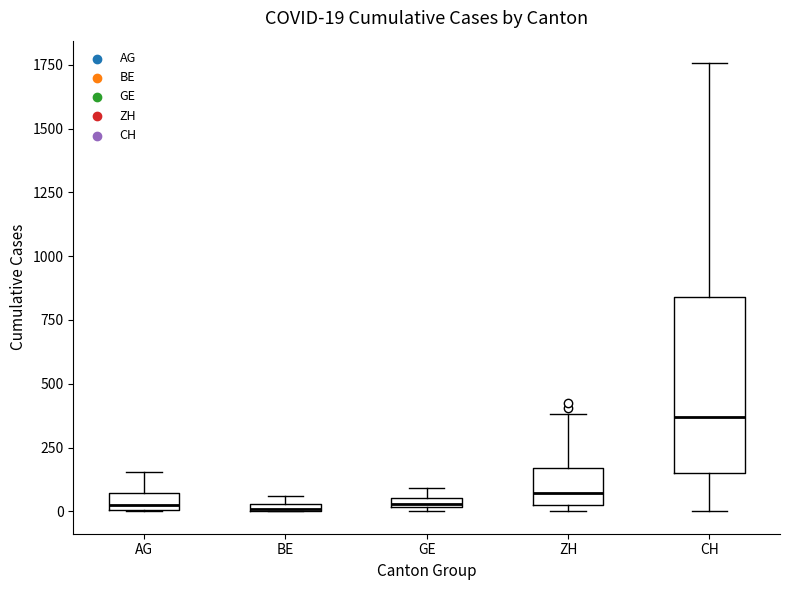

Which box is the tallest, from its lower edge to its upper edge?

CH